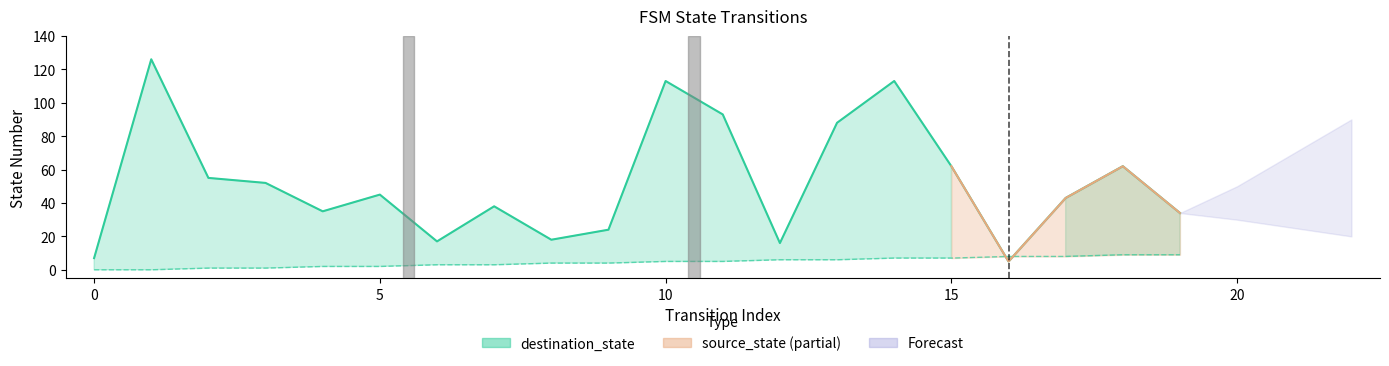

At how many categories does at least one series exceed 15?

18